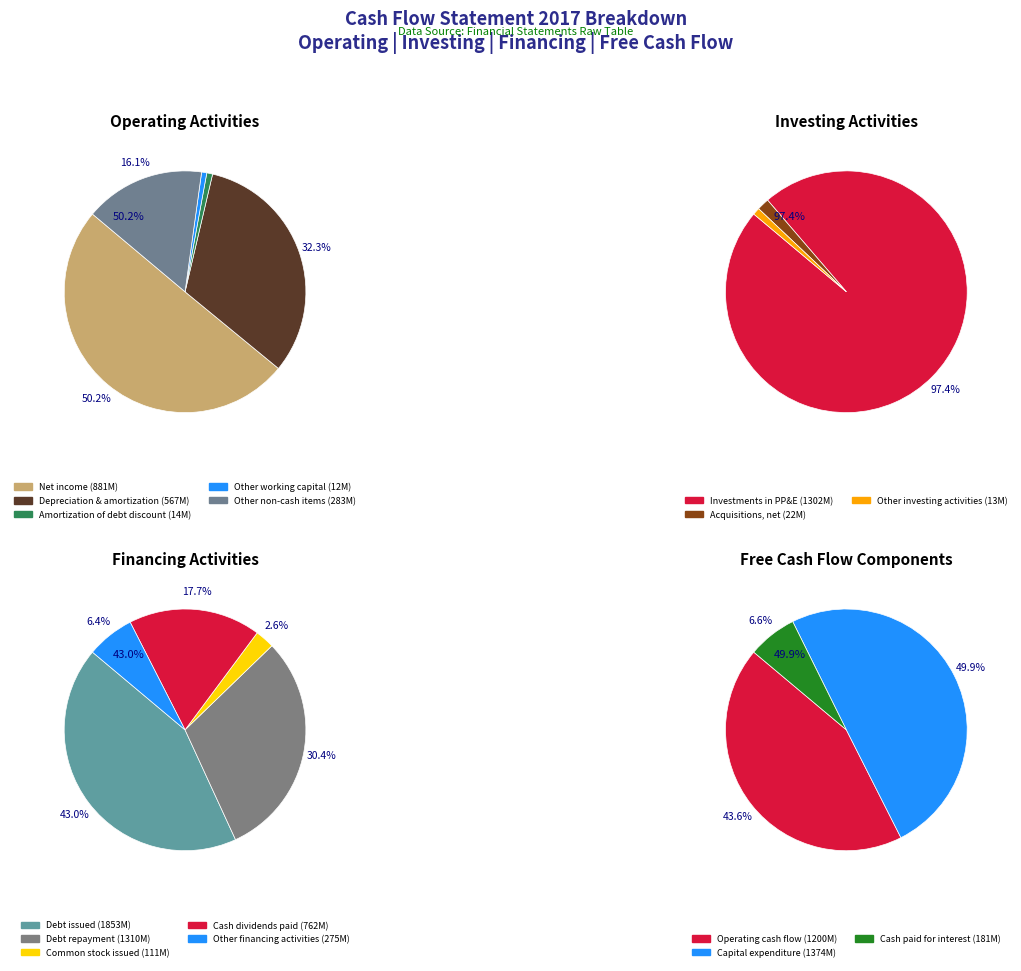

Is it true that Other non-cash items is 25% of the pie?

False